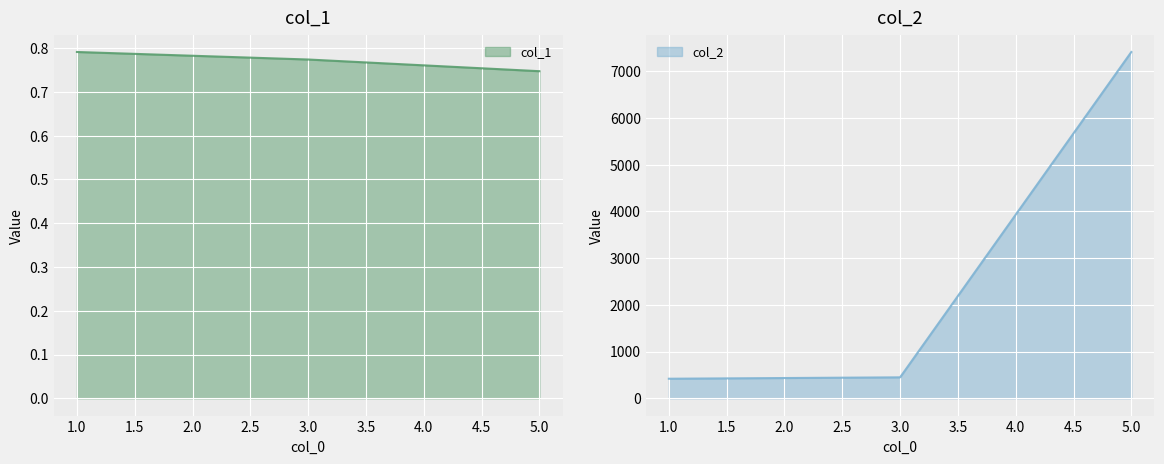

At how many categories does at least one series exceed 4741?

1